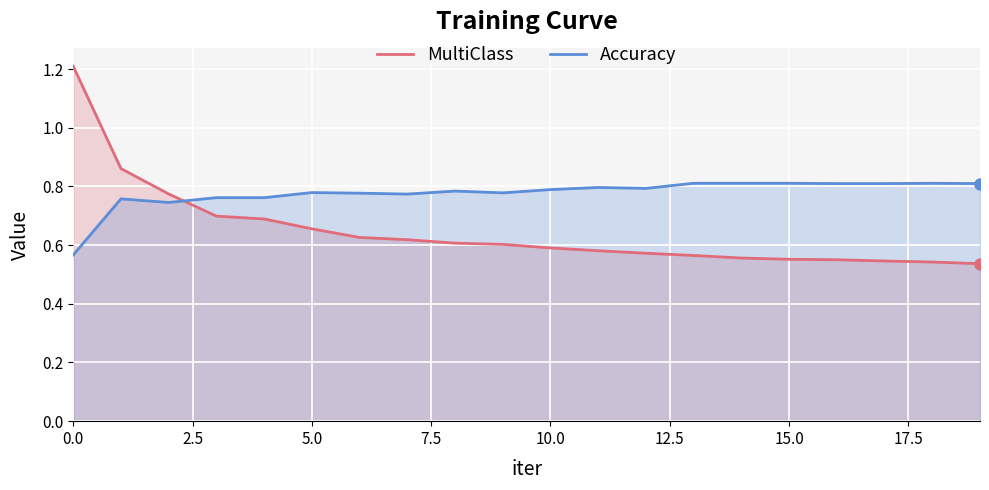

What is the maximum value for MultiClass?

1.2